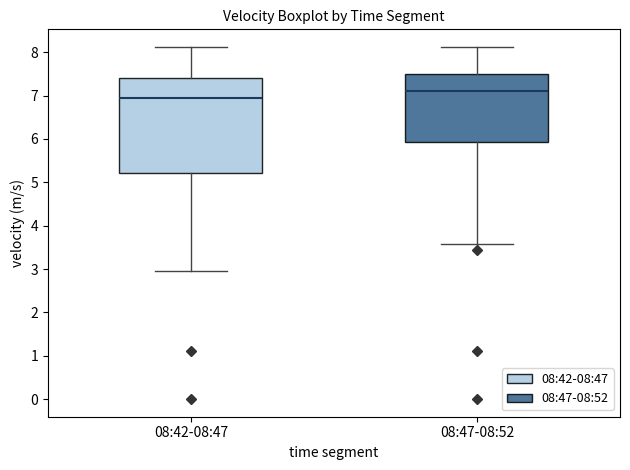

Which box has the lowest median line?

08:42-08:47